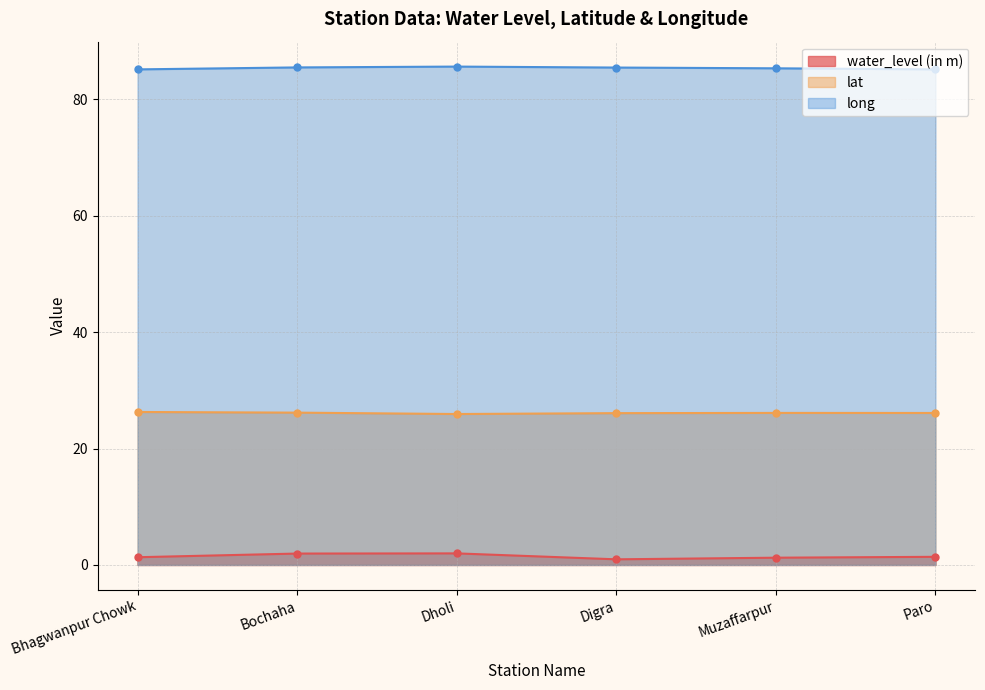

How many data points in lat are above 26?

5